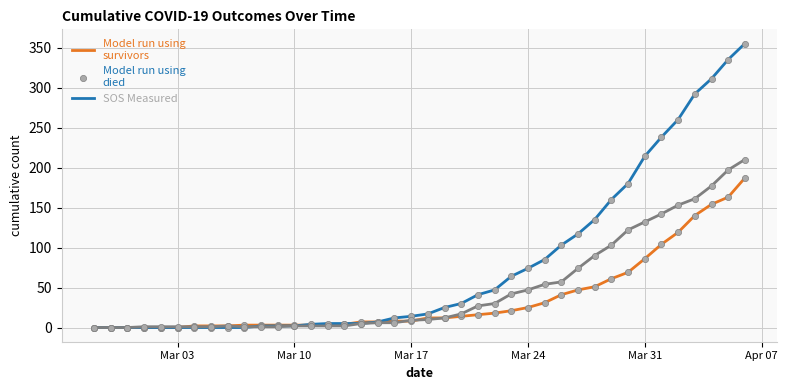

What is the maximum value shown in the chart?

355